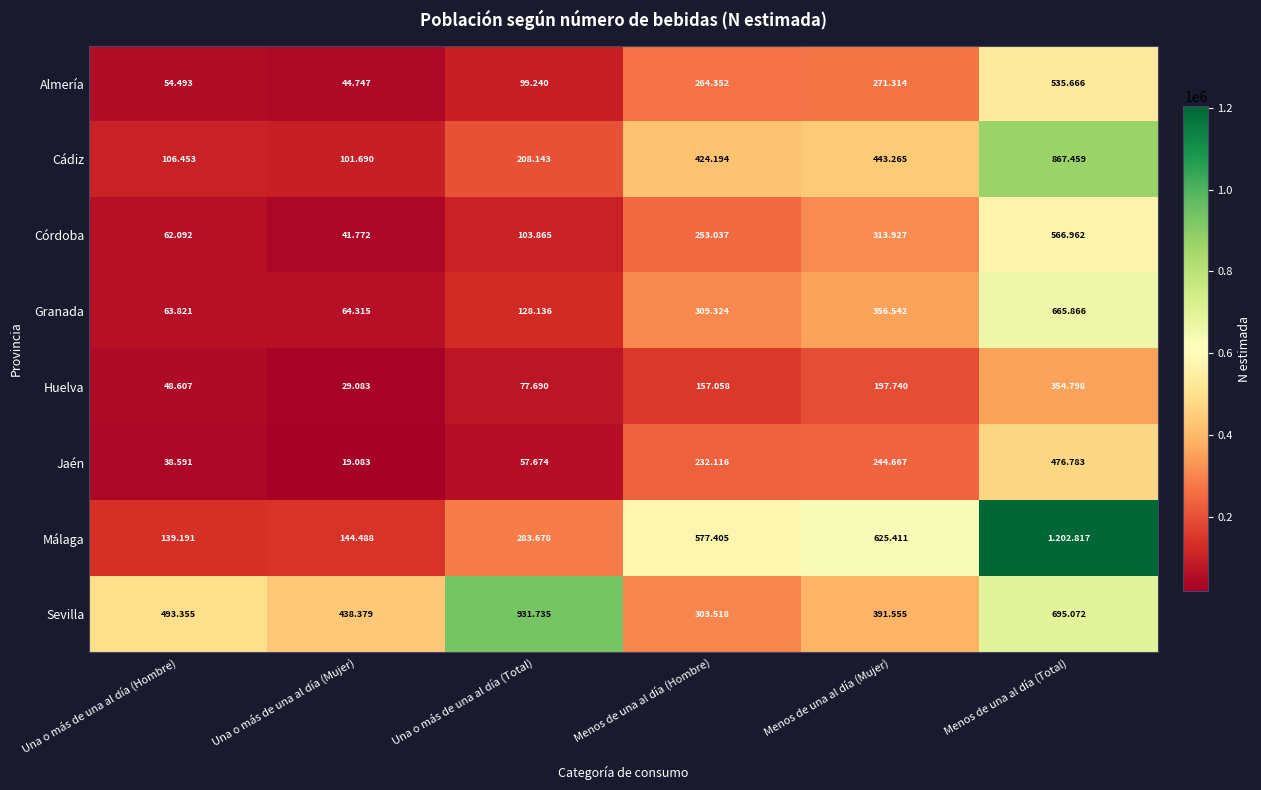

How many data points in Córdoba are less than 253037?

3